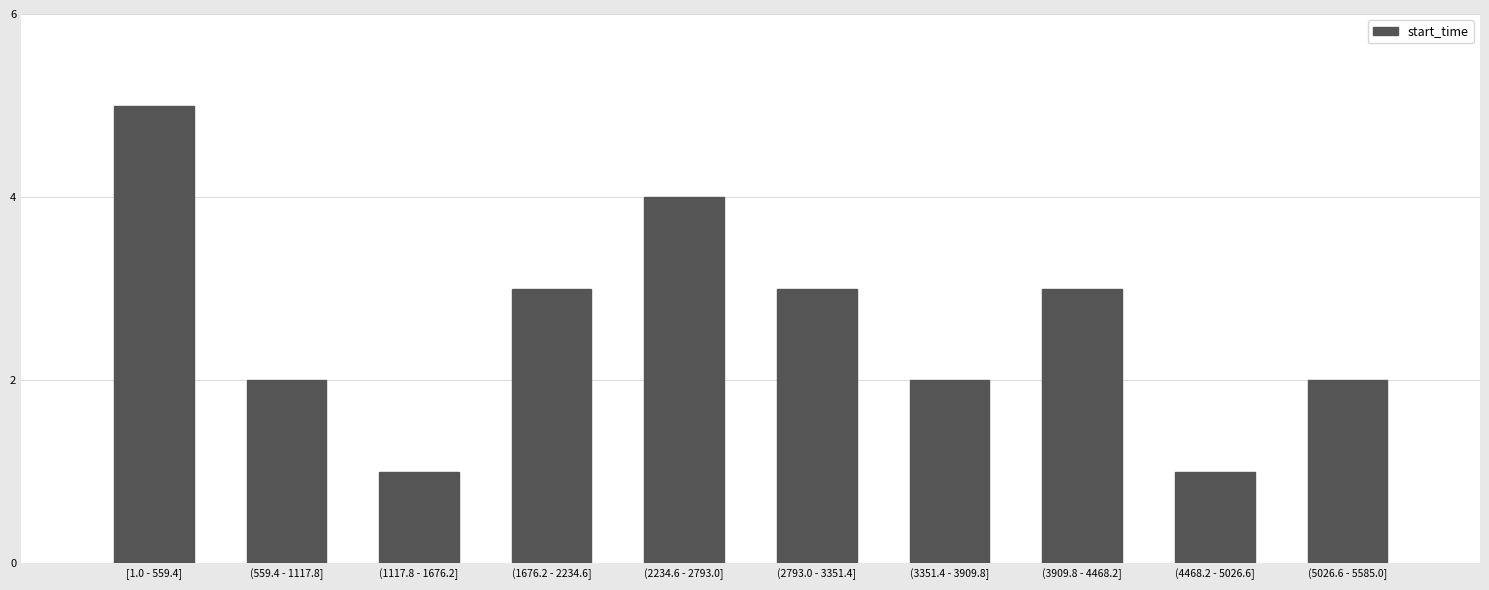

Reading left to right, what are all the values shown in this chart?

[1.0 - 559.4]=5	(559.4 - 1117.8]=2	(1117.8 - 1676.2]=1	(1676.2 - 2234.6]=3	(2234.6 - 2793.0]=4	(2793.0 - 3351.4]=3	(3351.4 - 3909.8]=2	(3909.8 - 4468.2]=3	(4468.2 - 5026.6]=1	(5026.6 - 5585.0]=2